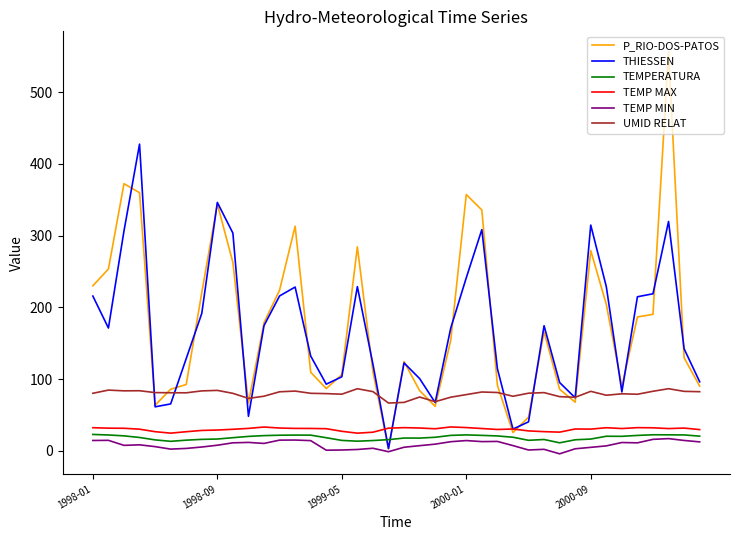

Which series has the largest range (max minus min)?

P_RIO-DOS-PATOS